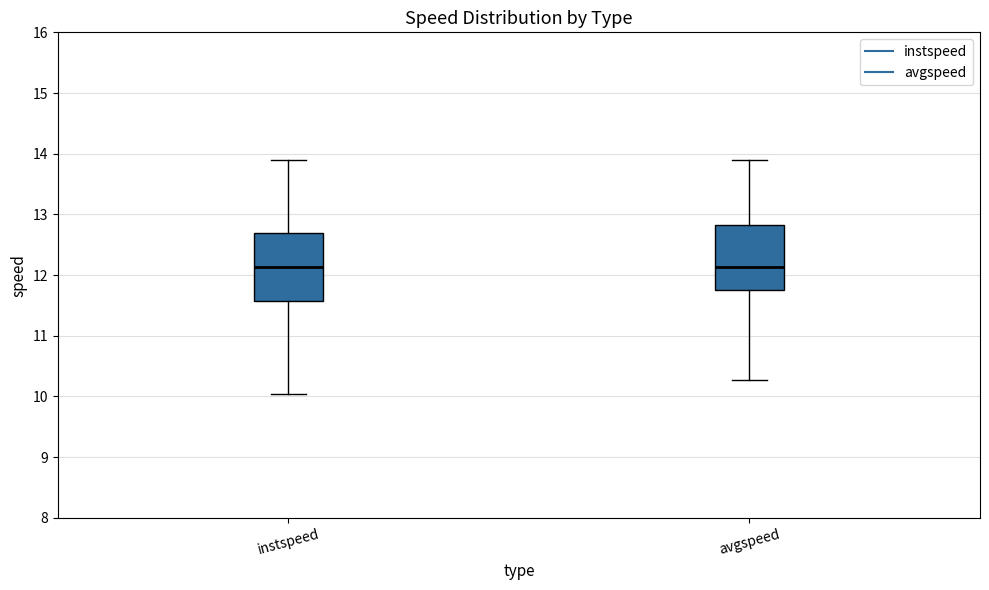

Where does the lower whisker of the box for instspeed end on the y-axis? The values are not printed on the chart, so give them approximately, as read against the axis.

10.0